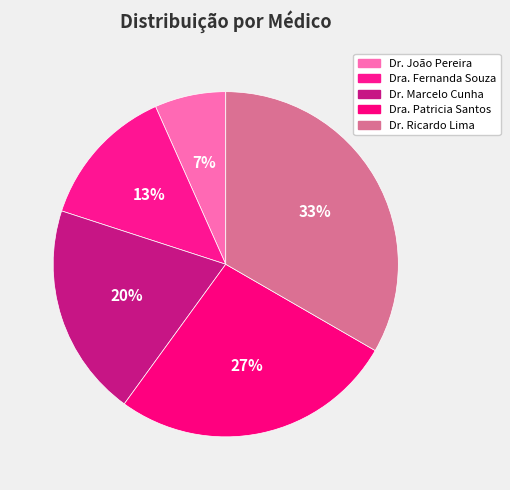

Rank the categories by value from lowest to highest.

Dr. João Pereira, Dra. Fernanda Souza, Dr. Marcelo Cunha, Dra. Patricia Santos, Dr. Ricardo Lima